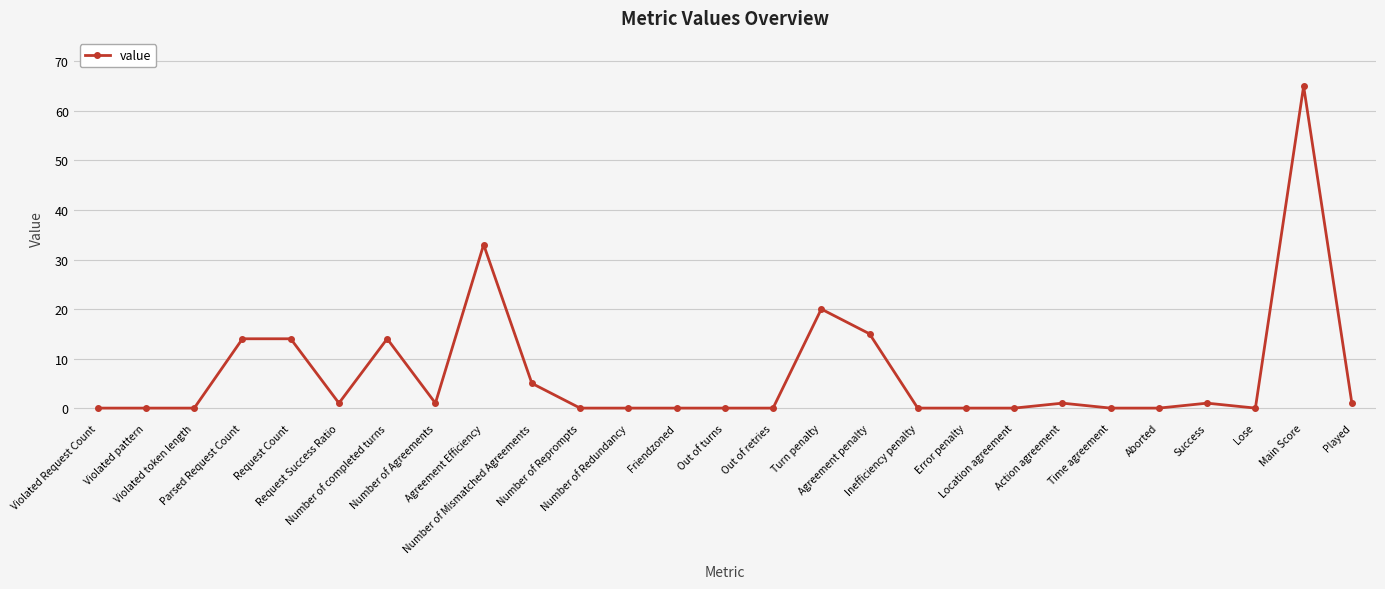

Which label corresponds to the largest value in the chart?

Main Score